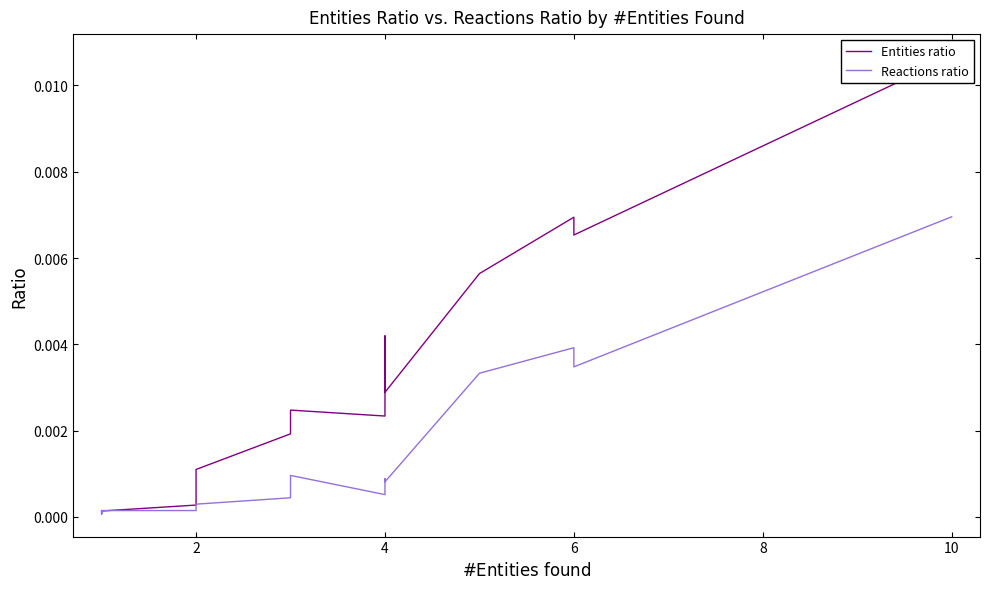

How many interior local valleys does the Entities ratio series have?

3